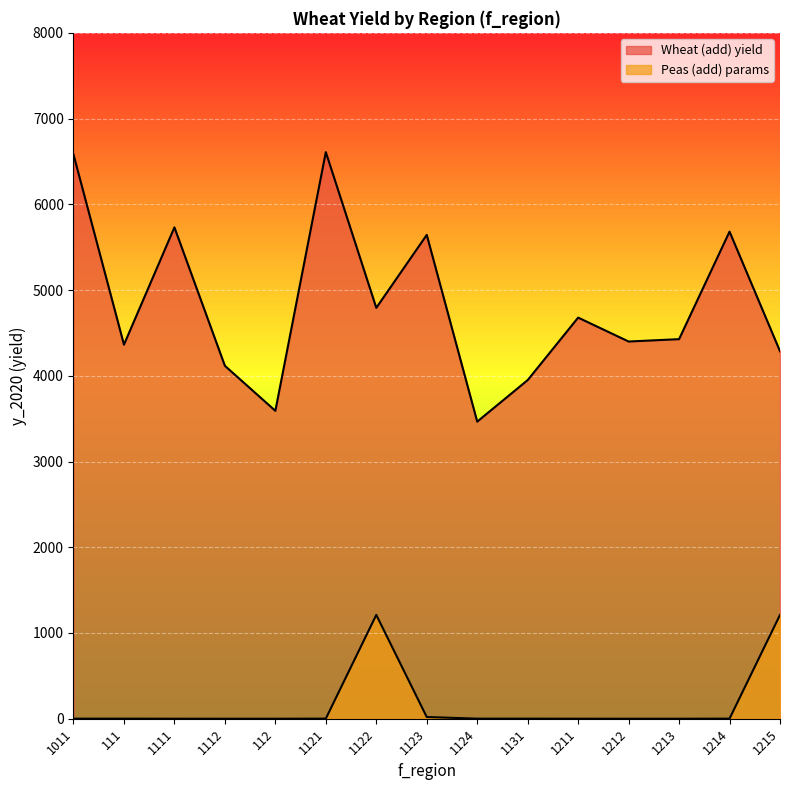

Reading right to left, extract all data points from this chart.

Wheat (add) yield: 4286.2	5681.5	4427.3	4399.8	4678.7	3949.9	3465.5	5643.3	4792.7	6609.0	3591.4	4116.4	5731.1	4363.3	6580.8
Peas (add) params: 1211.0	1.0	0.0	0.0	0.2	0.9	0.8	20.0	1211.0	1.0	0.0	0.0	0.2	0.9	0.8